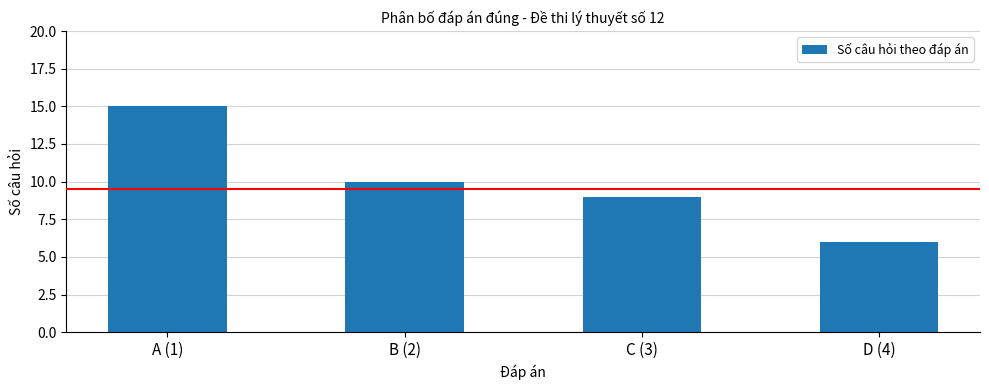

What is the sum of the values at A (1) and C (3)?

24